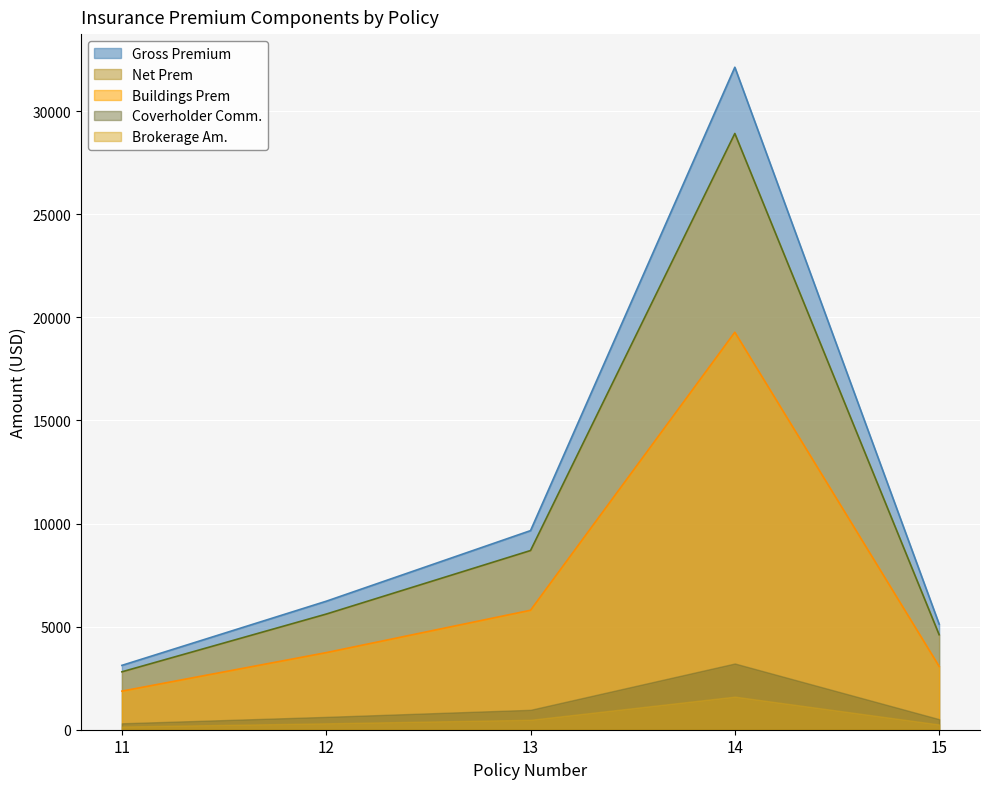

What are all the series names shown in the legend?

Gross Premium, Net Prem, Buildings Prem, Coverholder Comm., Brokerage Am.